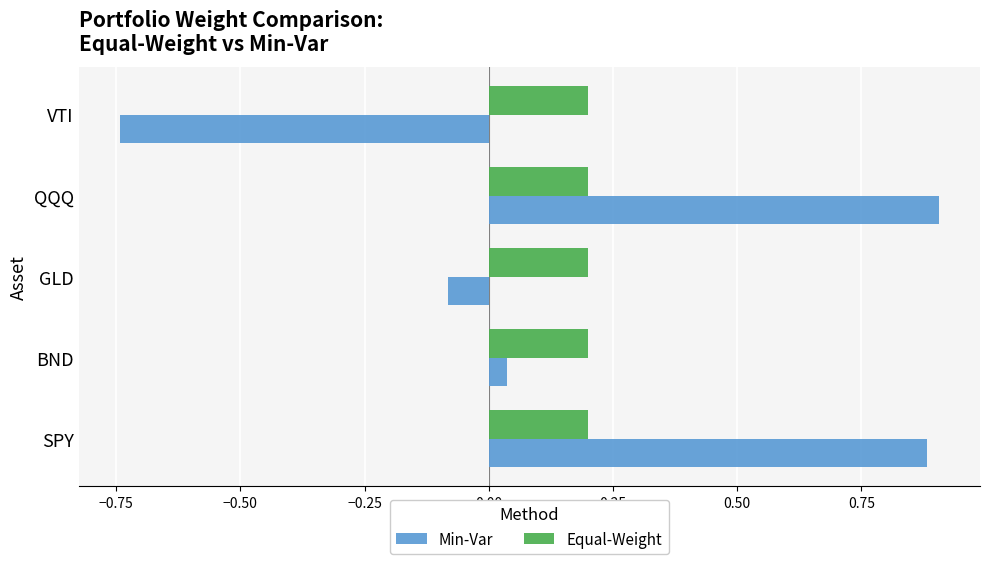

Is it true that Equal-Weight equals 0.3 at GLD?

False